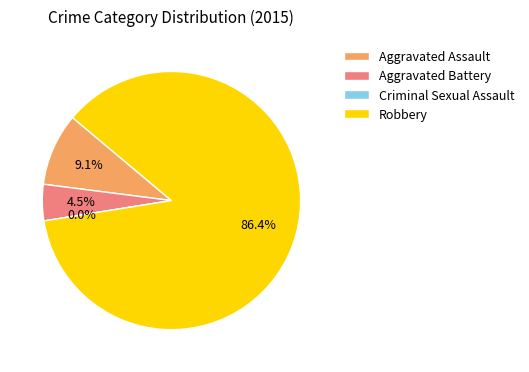

What is the largest slice in the pie chart?

Robbery